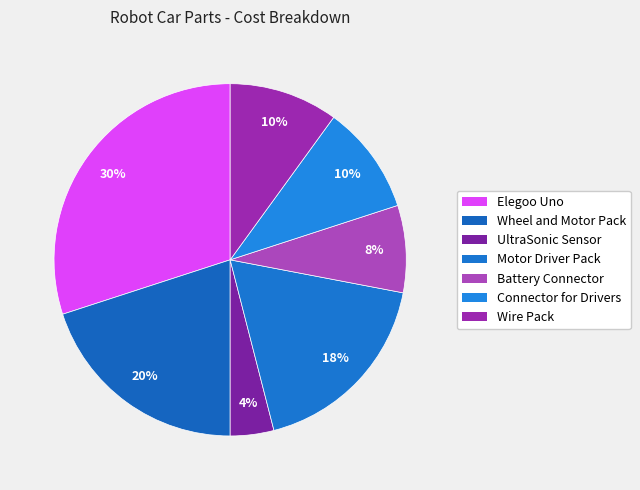

Which category has the smallest portion of the pie?

UltraSonic Sensor